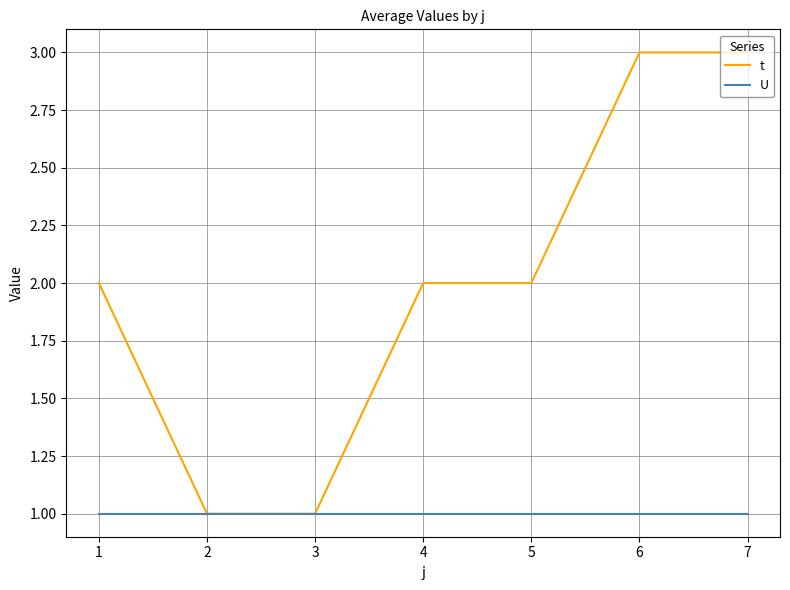

The t series shows 2 at 1. True or false?

True